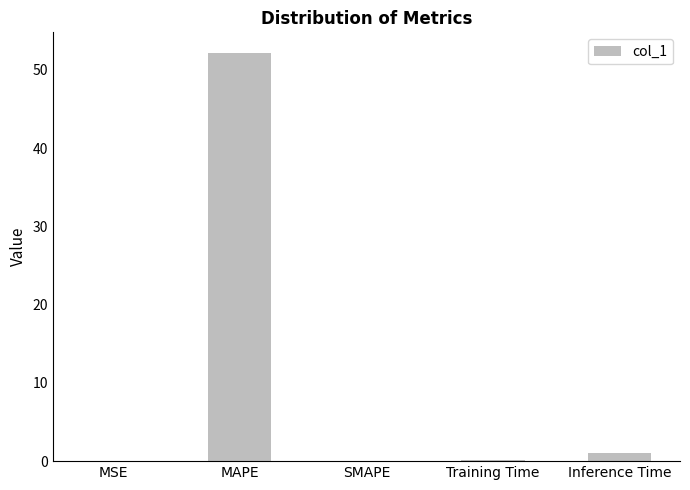

What is the change in value from MSE to Inference Time?

+0.9